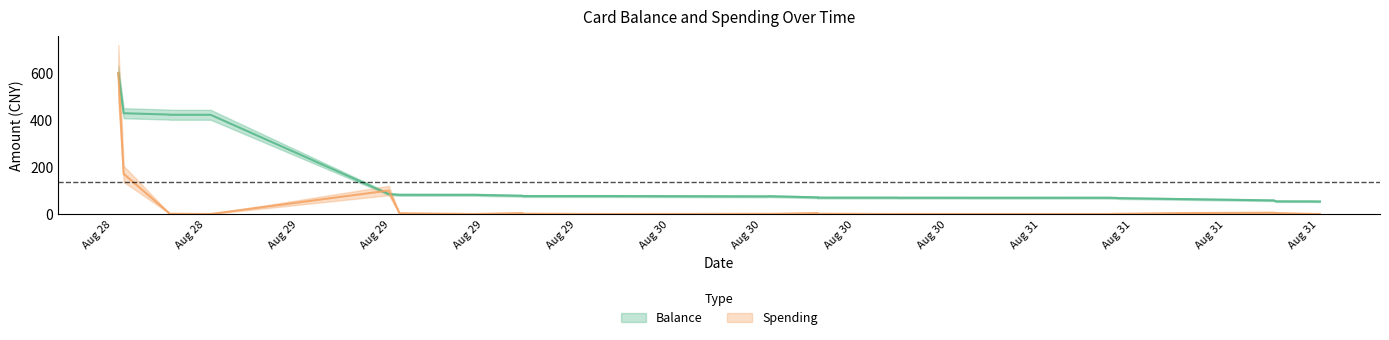

What position from the left is 2014/08/31 21:06:54?

28